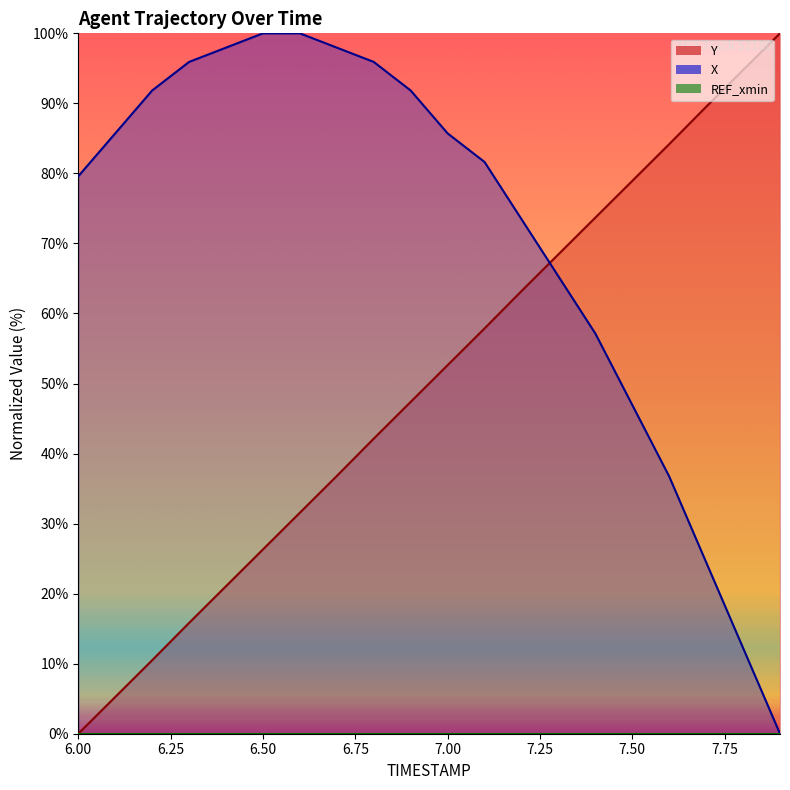

How many times do X and Y cross each other?

1